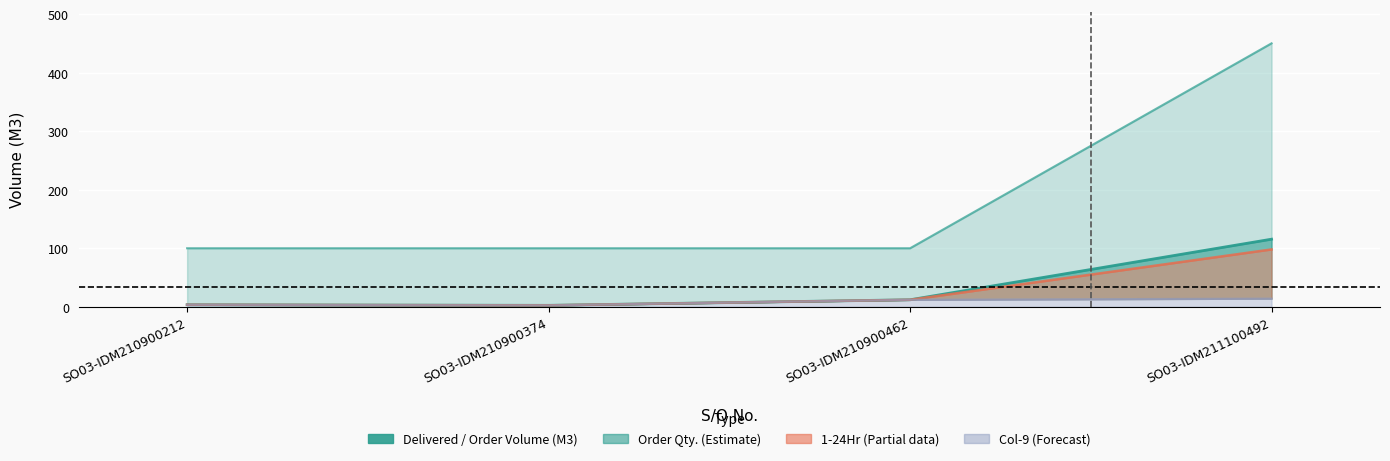

At SO03-IDM210900212, list the series in order from largest to smallest.

Order Qty., Delivered / Order Volume (M3), 1-24Hr, 9